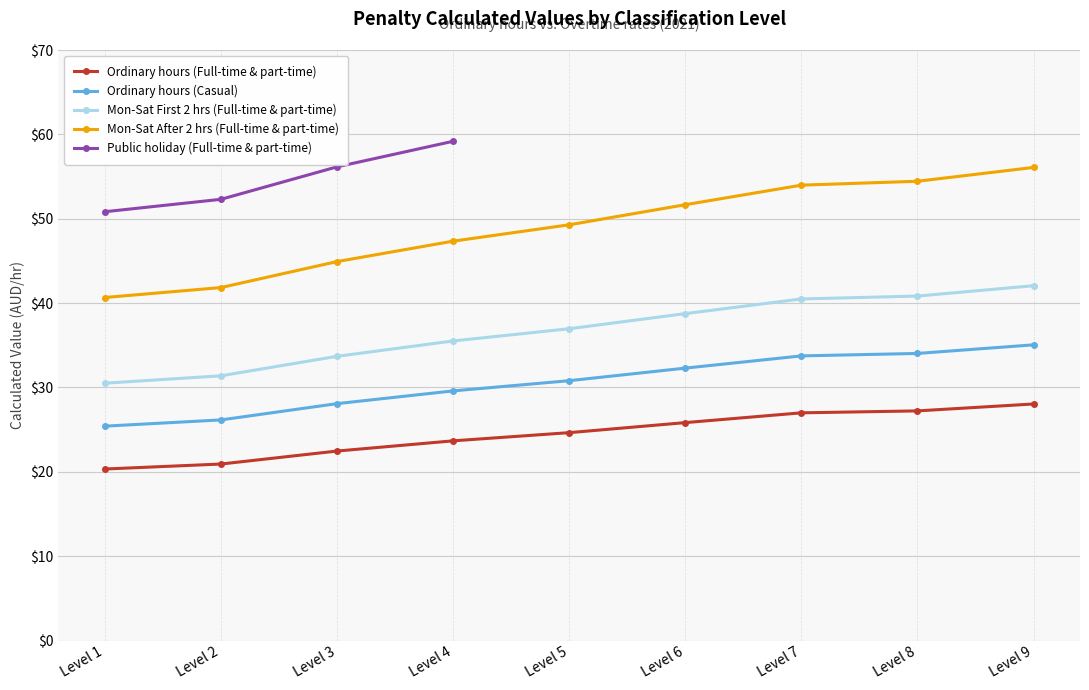

Rank the series by their maximum value, from lowest to highest.

Ordinary hours (Full-time & part-time), Ordinary hours (Casual), Mon-Sat First 2 hrs (Full-time & part-time), Mon-Sat After 2 hrs (Full-time & part-time), Public holiday (Full-time & part-time)